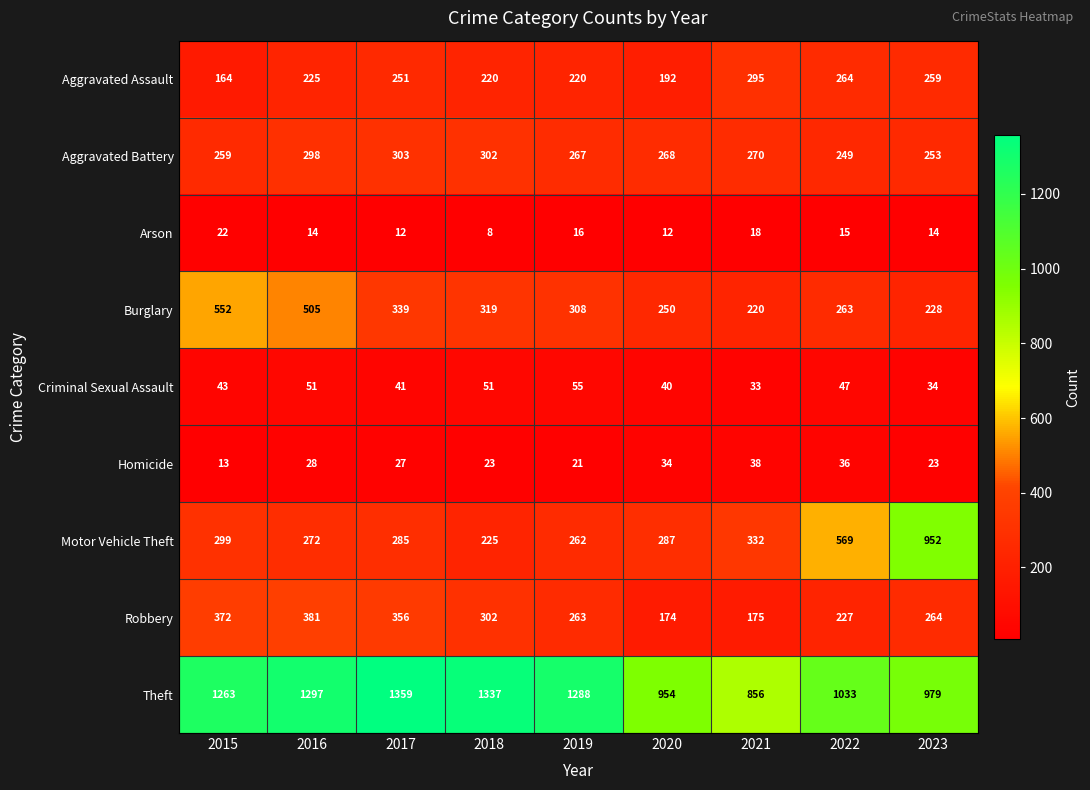

At how many categories does at least one series exceed 872?

8